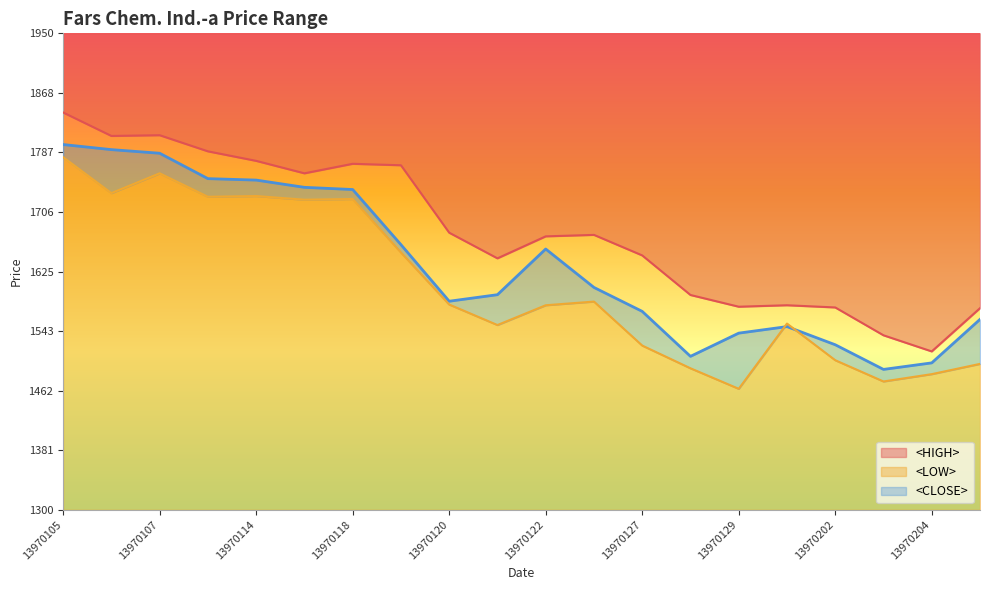

How many interior local valleys does the <HIGH> series have?

5